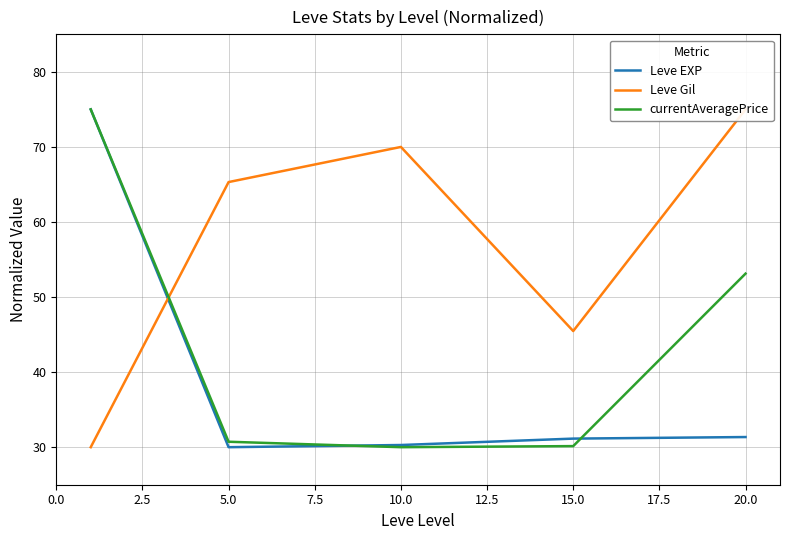

At 7.5, list the series in order from smallest to largest.

currentAveragePrice, Leve EXP, Leve Gil